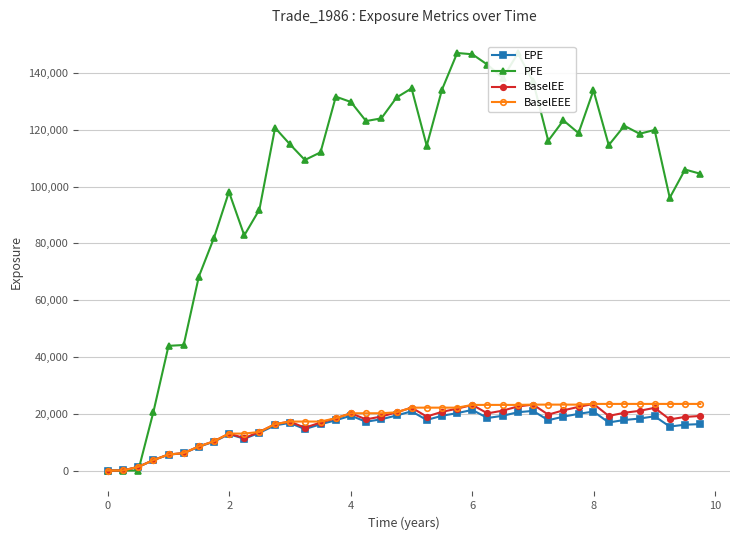

Count the number of data series in this chart.

4